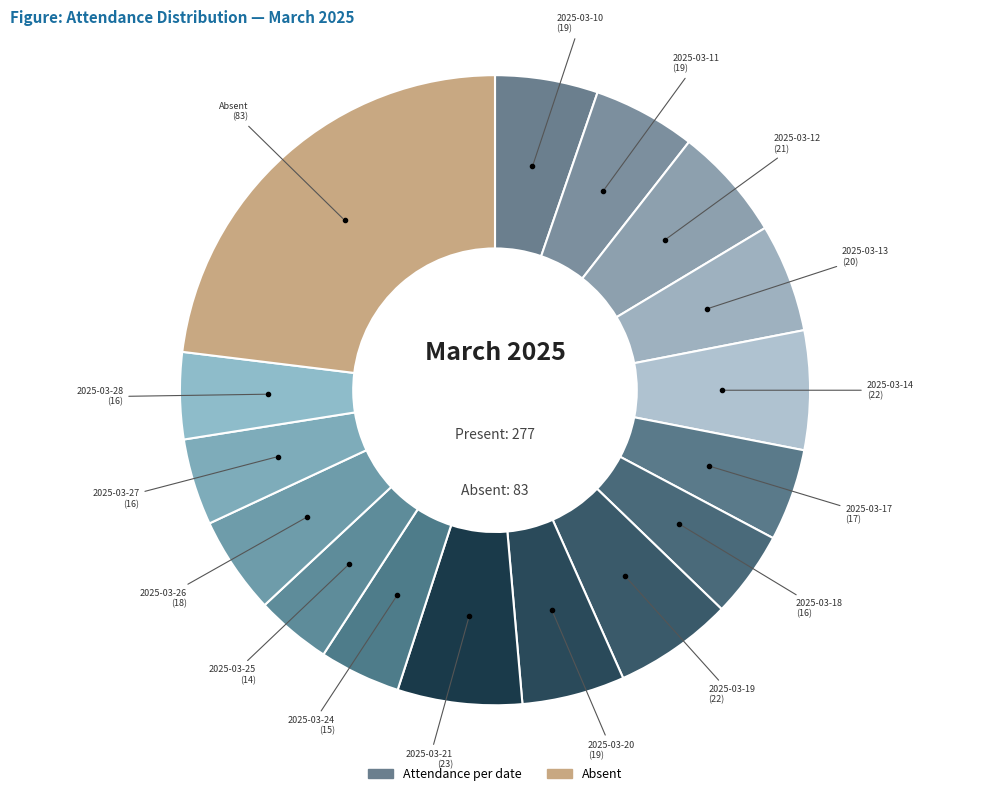

How many segments does this pie chart have?

16